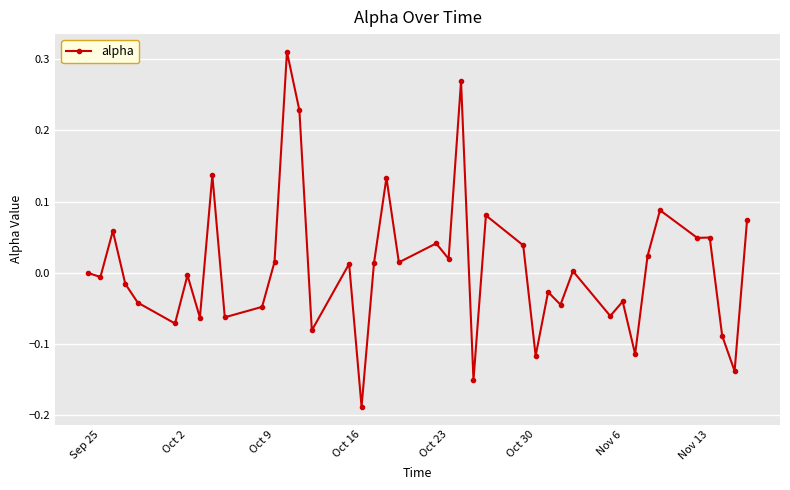

True or false: there are more than 1 points higher than both neighbors.

True